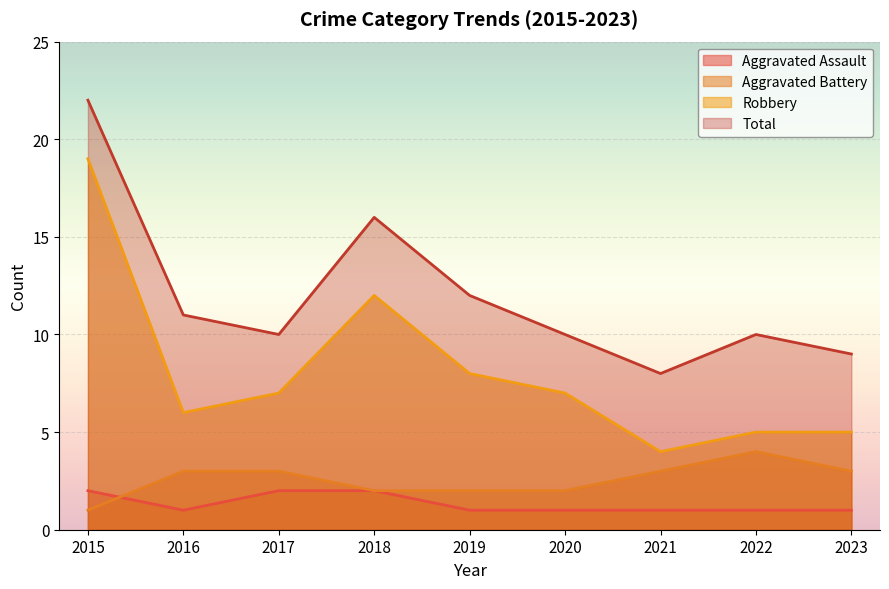

At how many categories does at least one series exceed 18?

1